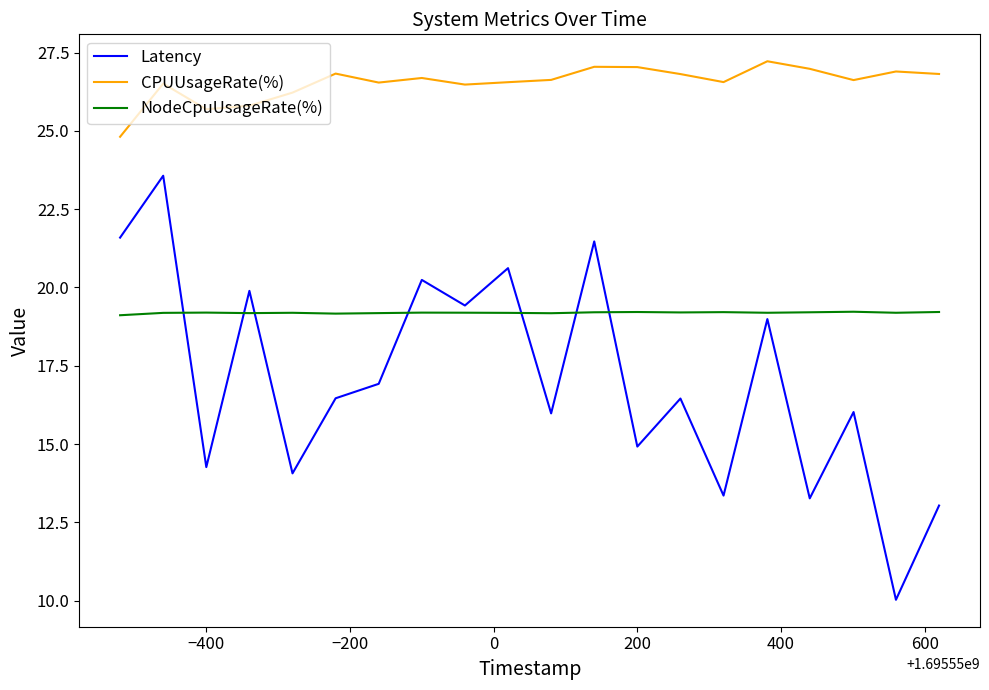

What is the sum of all Latency values?

340.5